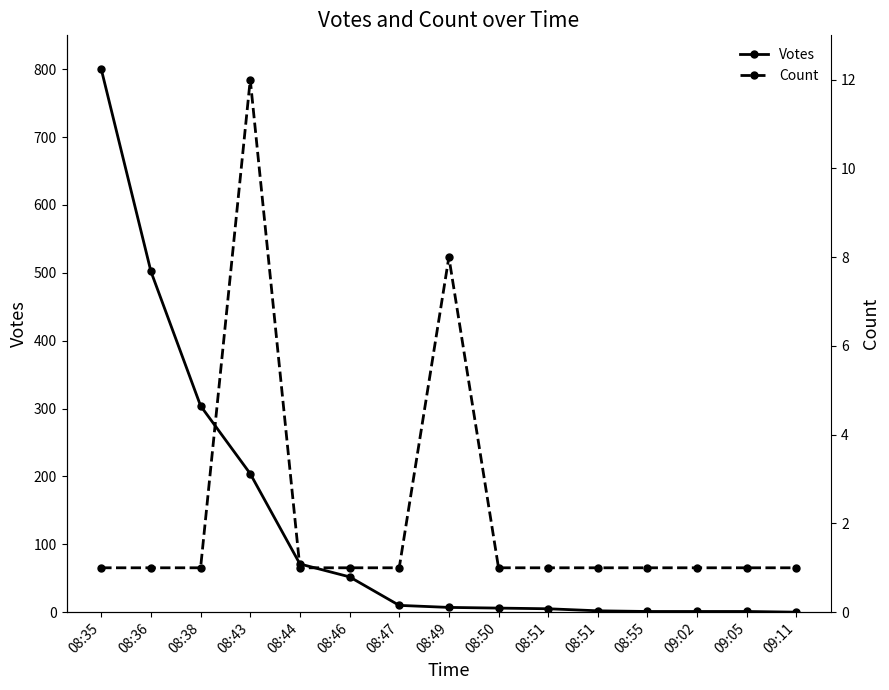

Which series changed the most between 08:50 and 08:51?

Votes